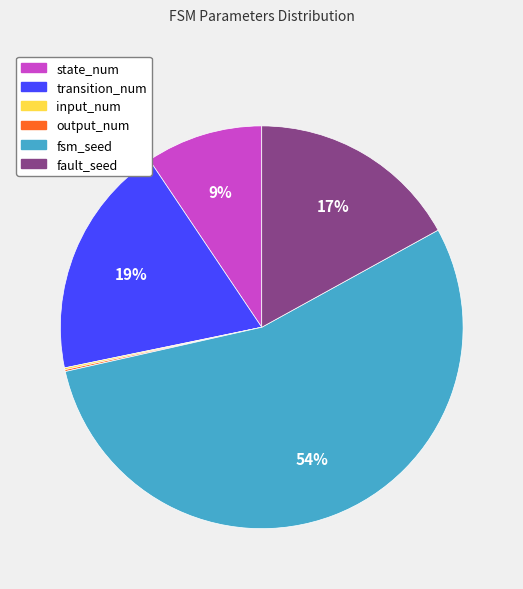

Between fault_seed and fsm_seed, which is larger?

fsm_seed